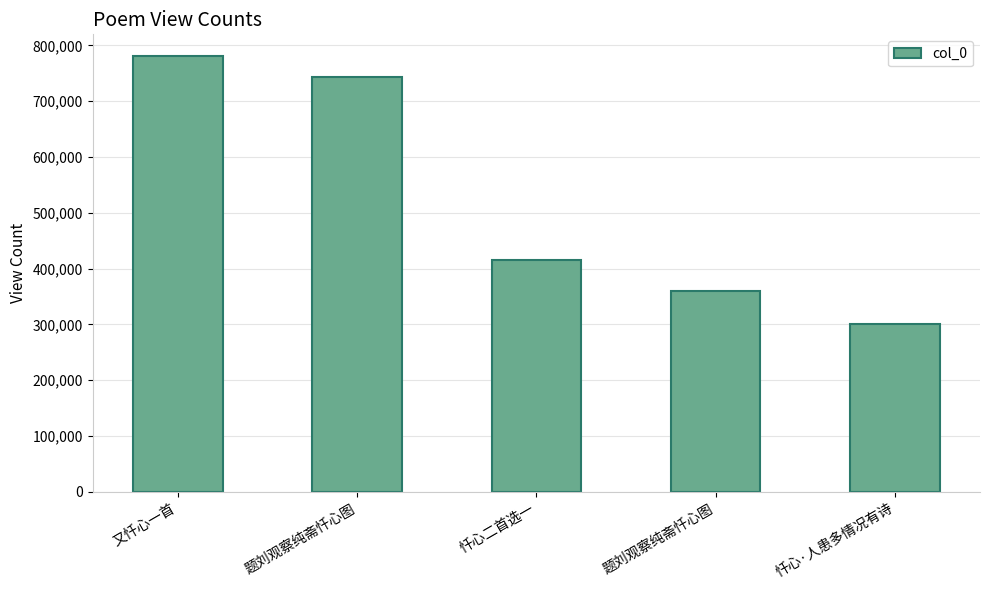

How many bars are there in total?

5